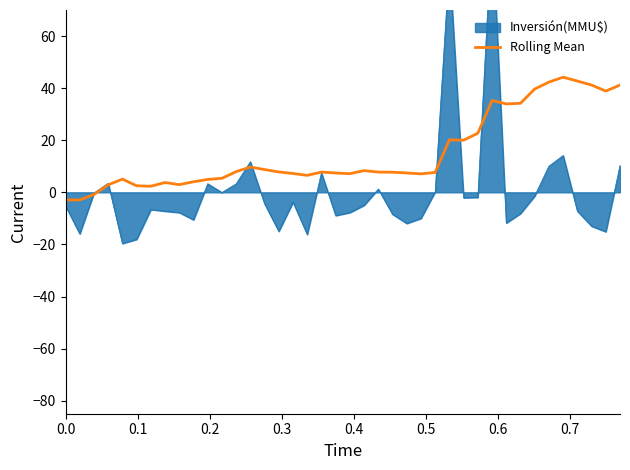

What is the highest value of the Rolling Mean series?

44.2